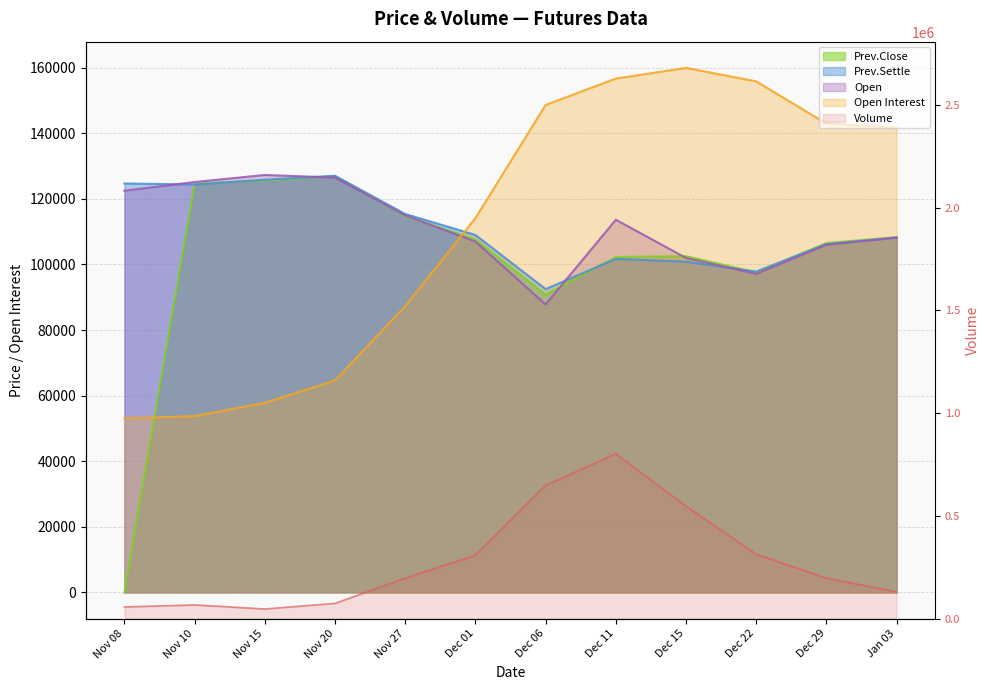

Where do Open Interest and Prev.Close first cross each other?

Nov 08 and Nov 10